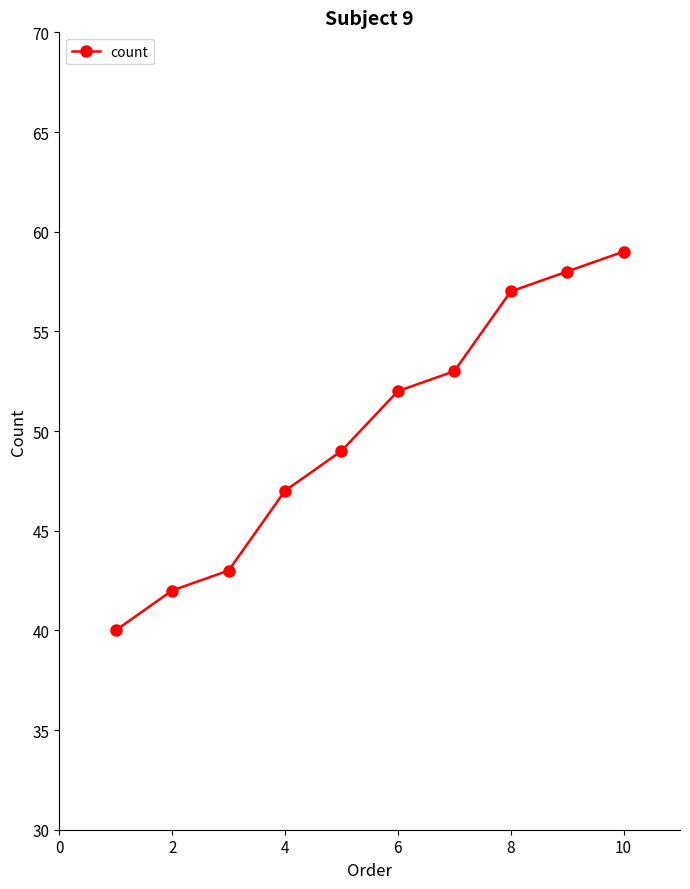

What is the sum of all values?

500